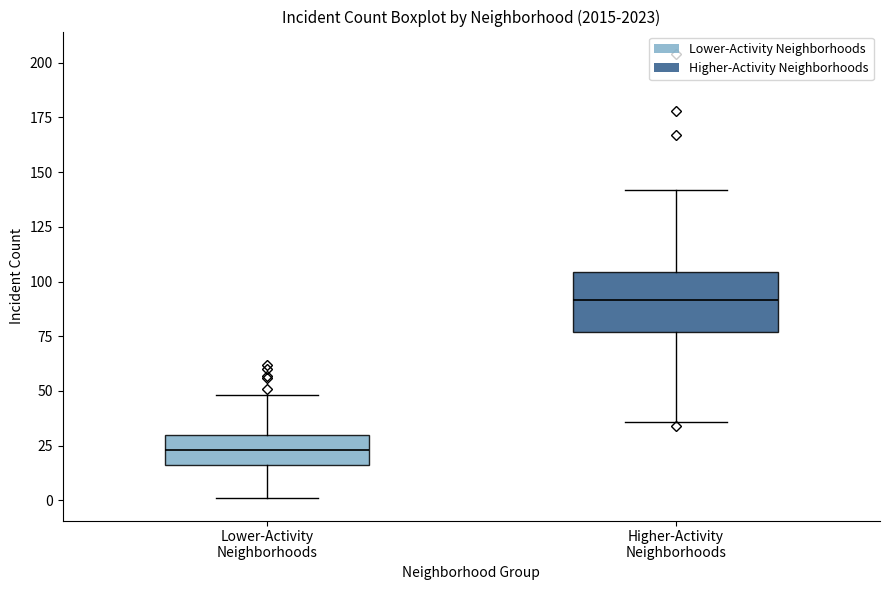

Where is the upper edge of the box for Lower-Activity Neighborhoods on the y-axis? The values are not printed on the chart, so give them approximately, as read against the axis.

30